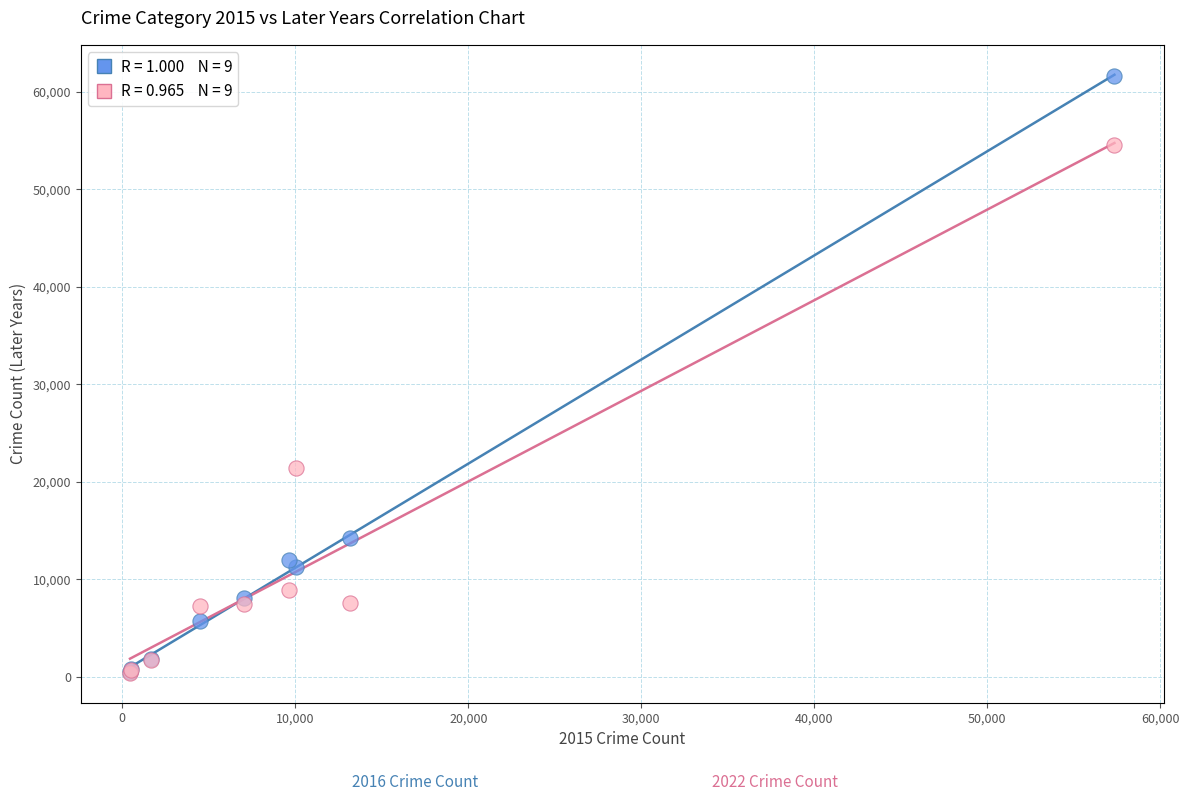

Across all series, what Y value is closest to 31021?

21392